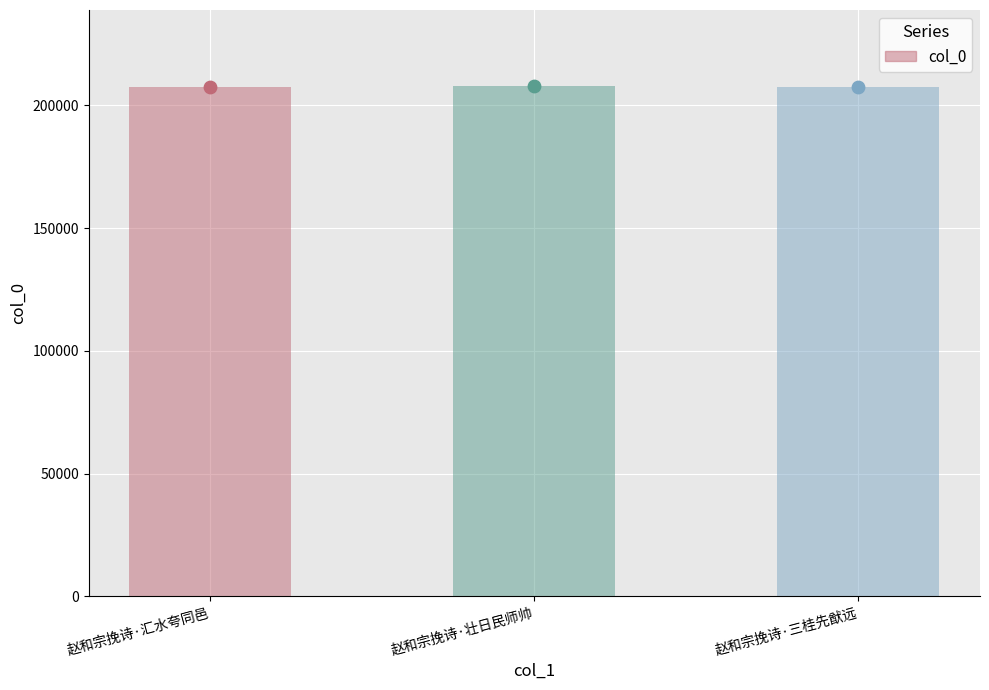

What is the ratio of the value at 赵和宗挽诗·汇水夸同邑 to the value at 赵和宗挽诗·壮日民师帅?

1.0